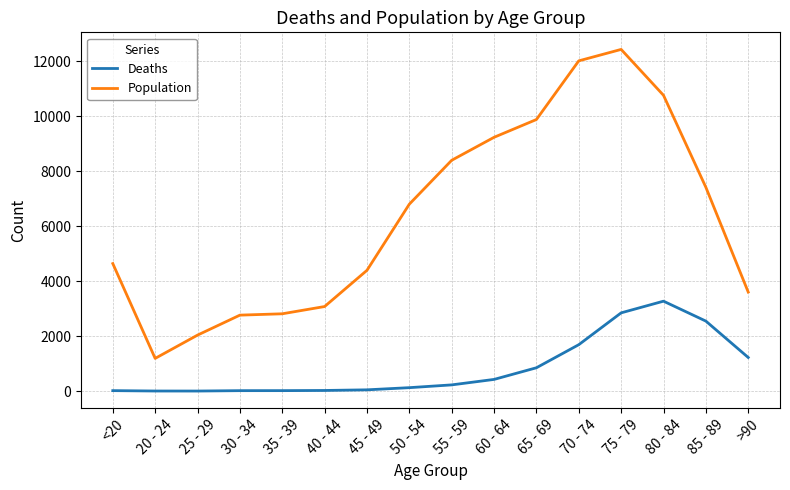

Is the value of Population at 50 - 54 greater than the value of Deaths at 70 - 74?

Yes